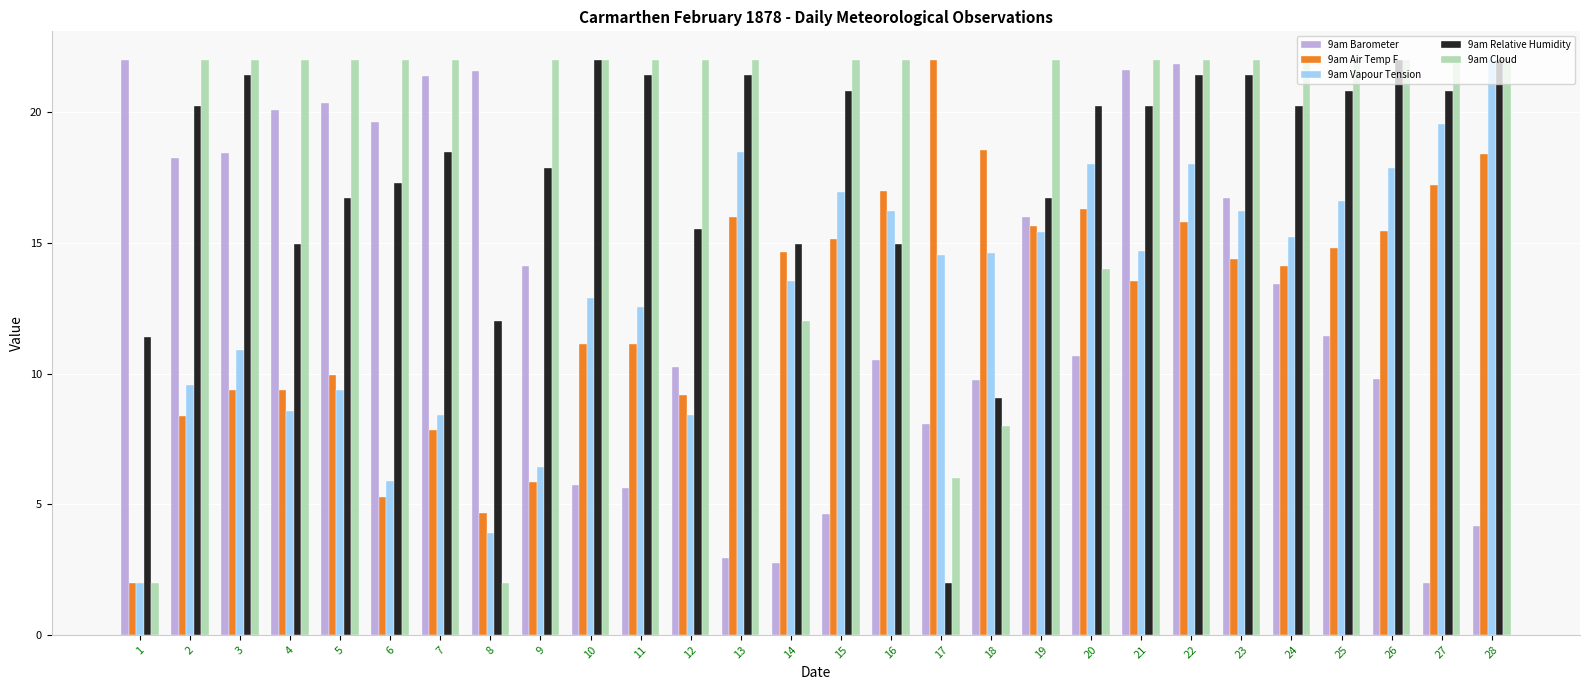

Does the chart contain any negative values?

No